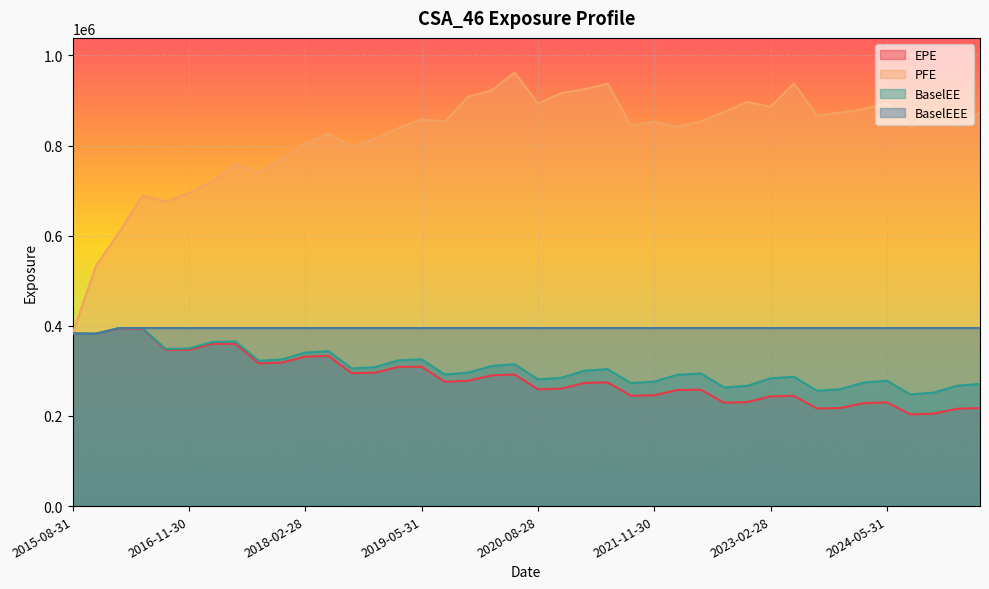

List the labels in order of BaselEEE value, largest first.

2016-05-31, 2016-08-31, 2016-11-30, 2017-02-28, 2017-05-31, 2017-08-31, 2017-11-30, 2018-02-28, 2018-05-31, 2018-08-31, 2018-11-30, 2019-02-28, 2019-05-31, 2019-08-30, 2019-11-29, 2020-02-28, 2020-05-29, 2020-08-28, 2020-11-30, 2021-02-26, 2021-05-28, 2021-08-31, 2021-11-30, 2022-02-28, 2022-05-31, 2022-08-31, 2022-11-30, 2023-02-28, 2023-05-31, 2023-08-31, 2023-11-30, 2024-02-29, 2024-05-31, 2024-08-30, 2024-11-29, 2025-02-28, 2025-05-30, 2016-02-29, 2015-08-31, 2015-11-30